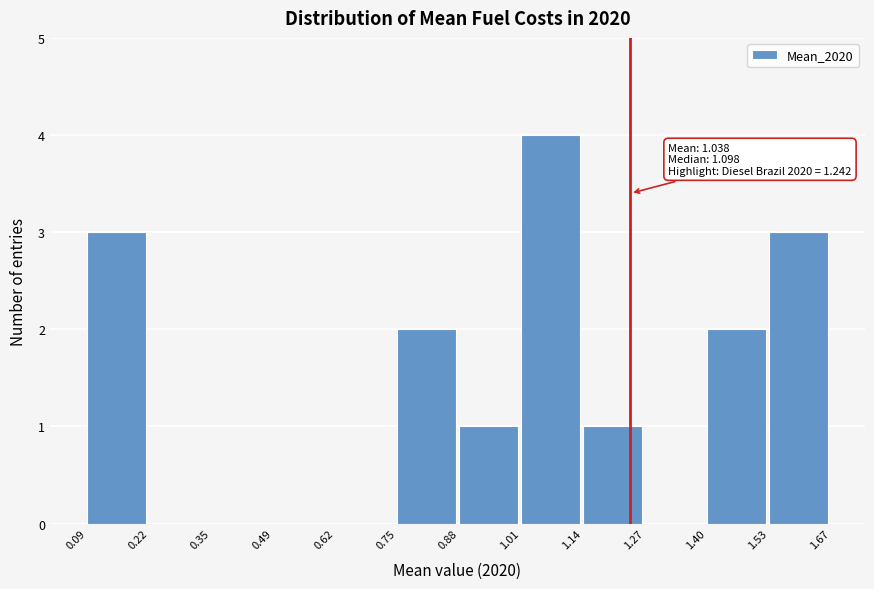

Which range on the x-axis has the tallest bar?

1.01 to 1.14